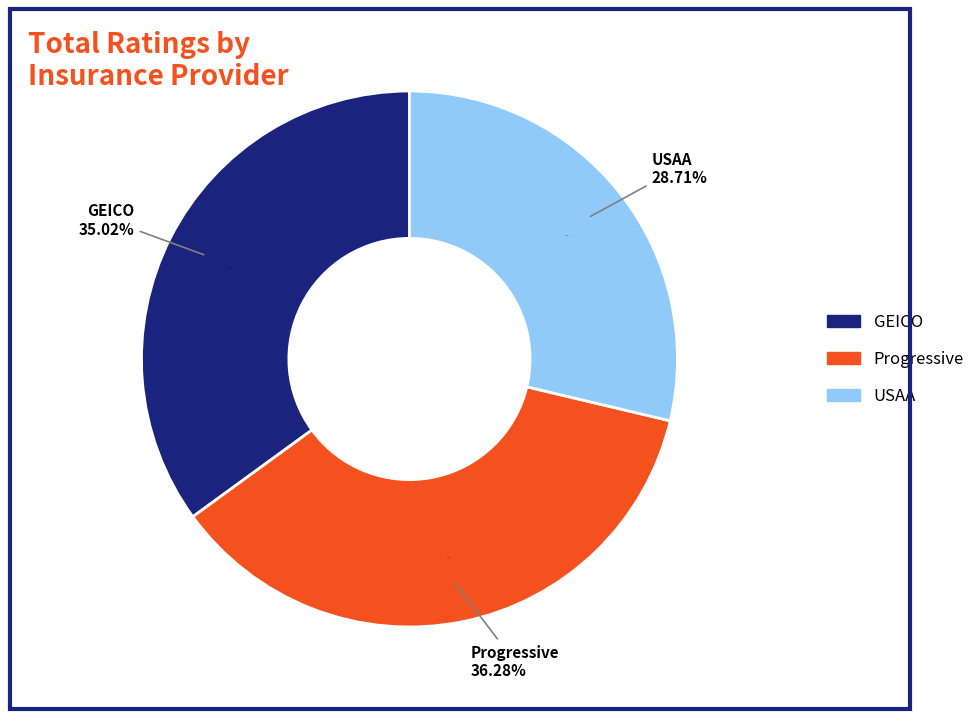

Is there any slice that represents more than half of the pie?

No